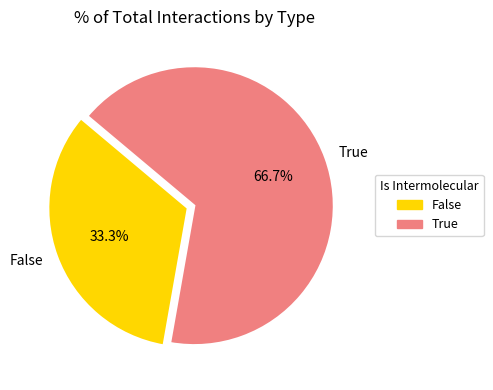

Rank the categories by value from highest to lowest.

True, False